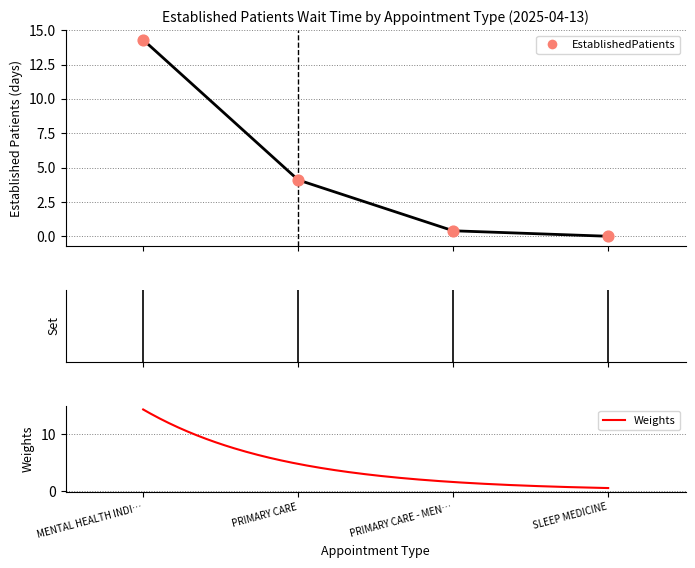

What is the change in value from PRIMARY CARE - MEN… to SLEEP MEDICINE?

-0.4